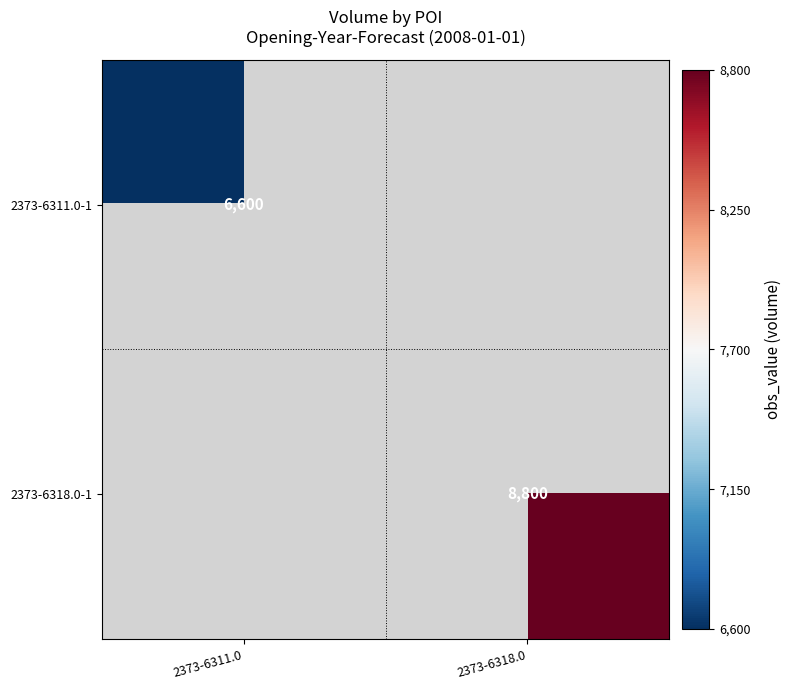

At how many categories does at least one series exceed 7280?

1